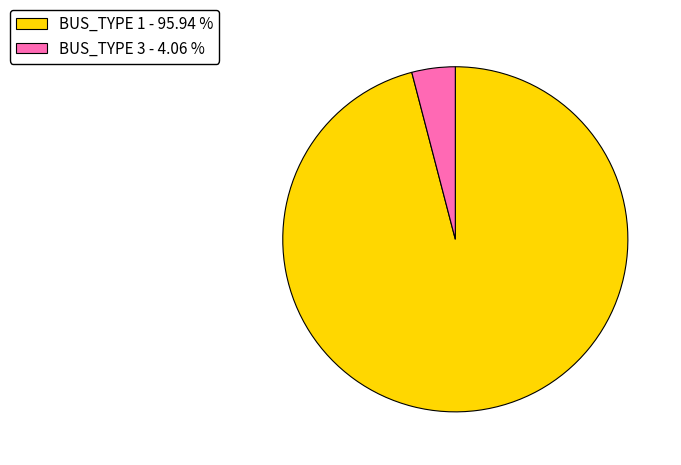

Between BUS_TYPE 1 - 95.94 % and BUS_TYPE 3 - 4.06 %, which is larger?

BUS_TYPE 1 - 95.94 %